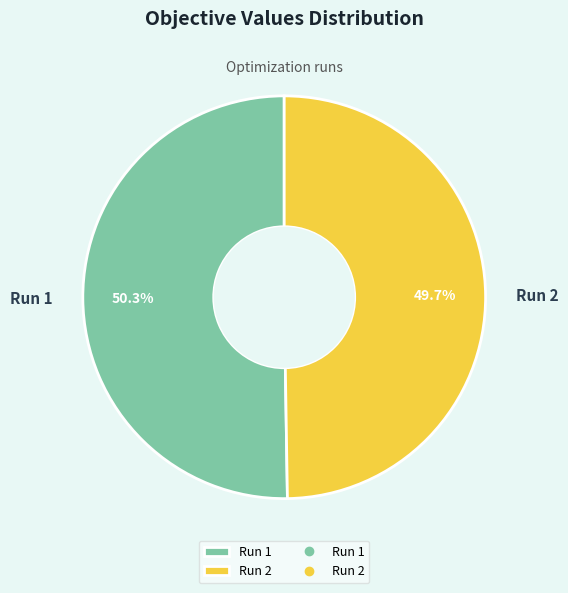

Does Run 1 account for over 50% of the chart?

Yes